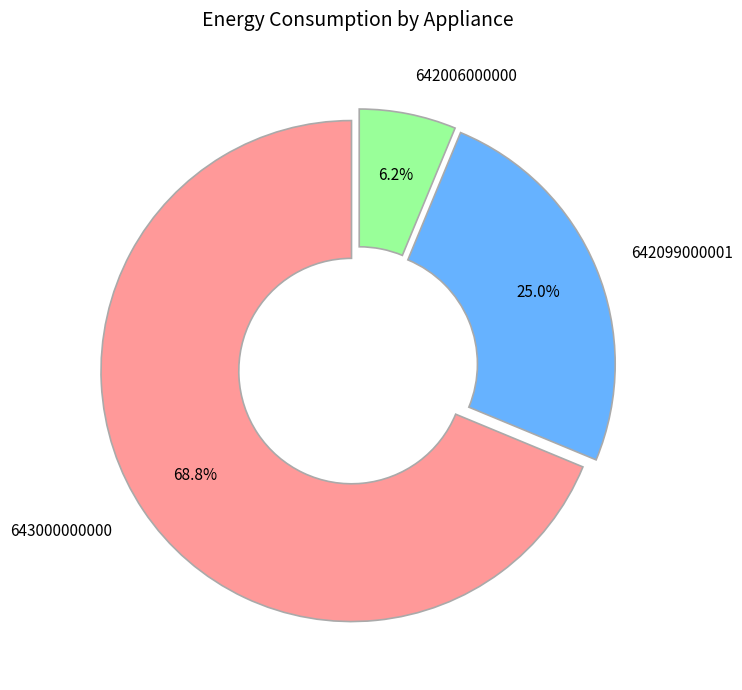

Rank the categories by value from lowest to highest.

642006000000, 642099000001, 643000000000